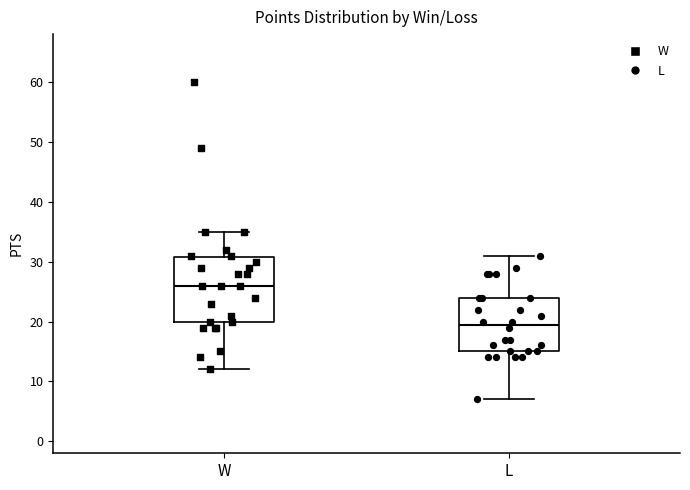

Reading left to right, transcribe this box plot: for each box, give where its median line is, the range the box spans, and where its two whiskers end, as read against the y-axis. The values are not printed on the chart, so give them approximately, as read against the axis.

W: median 26, box 20 to 31, whiskers 12 to 35
L: median 20, box 15 to 24, whiskers 7 to 31